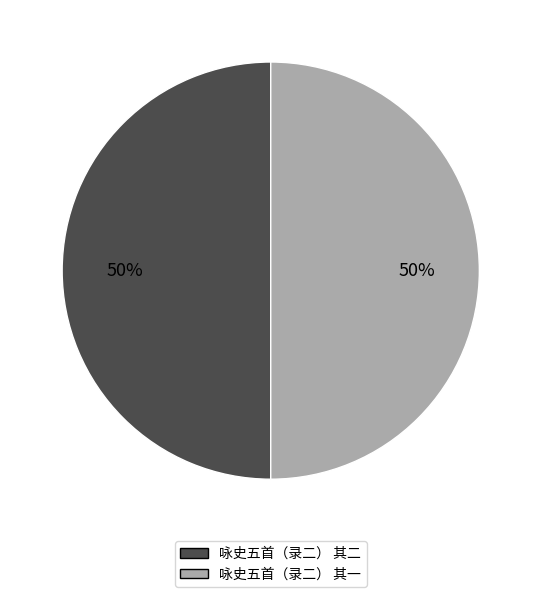

To the nearest percent, what portion does 咏史五首（录二） 其二 represent?

50%